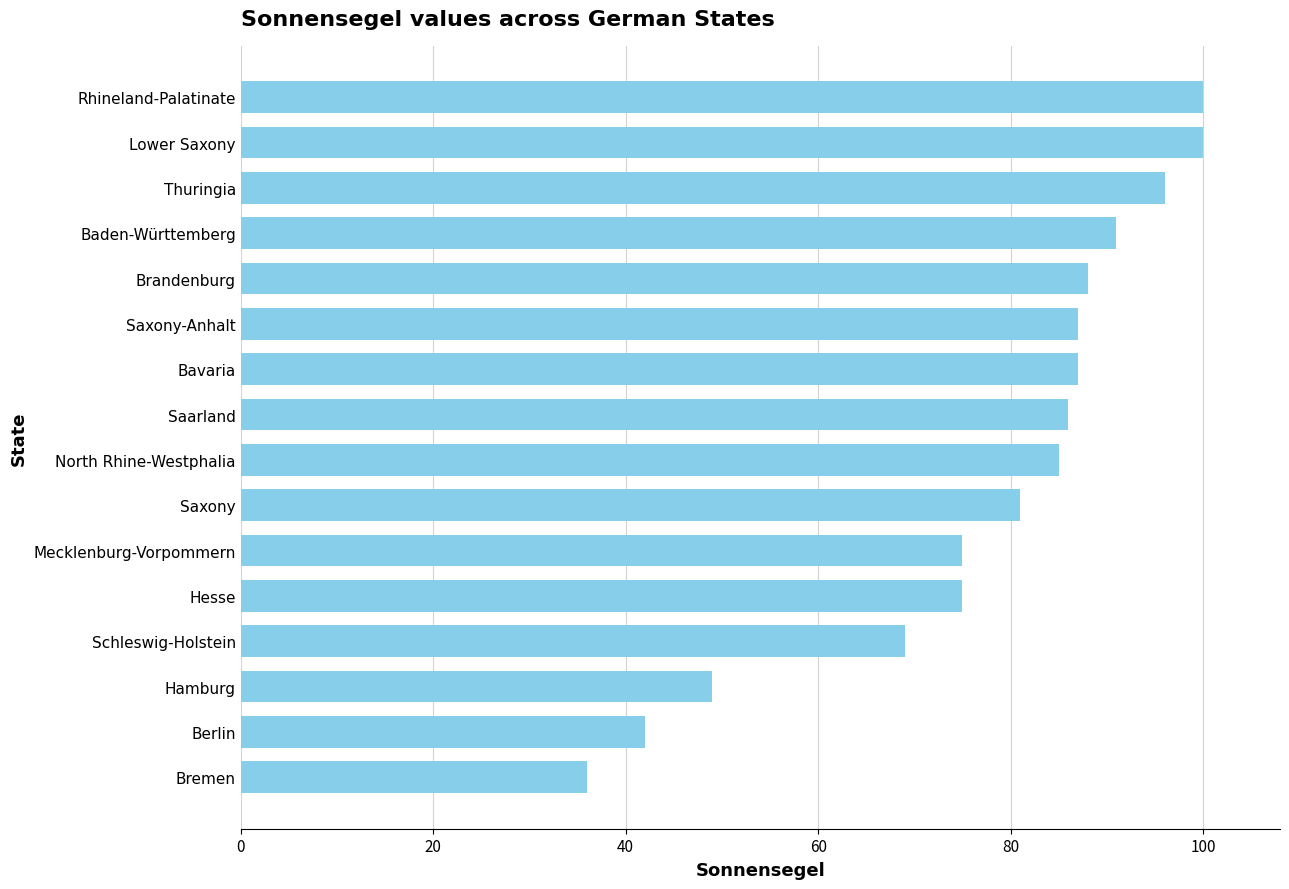

True or false: the data shows 75 at Mecklenburg-Vorpommern.

True